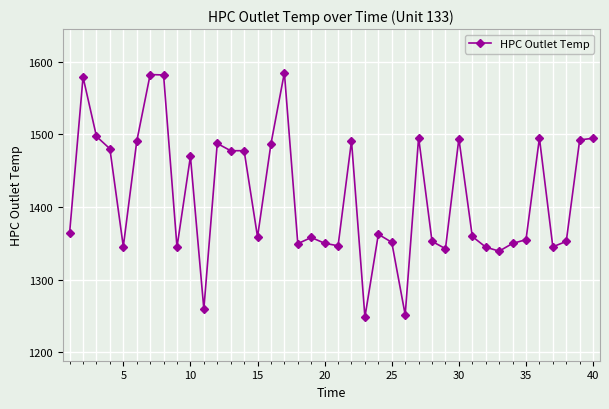

What is the value of the 18th point from the left?

1349.7